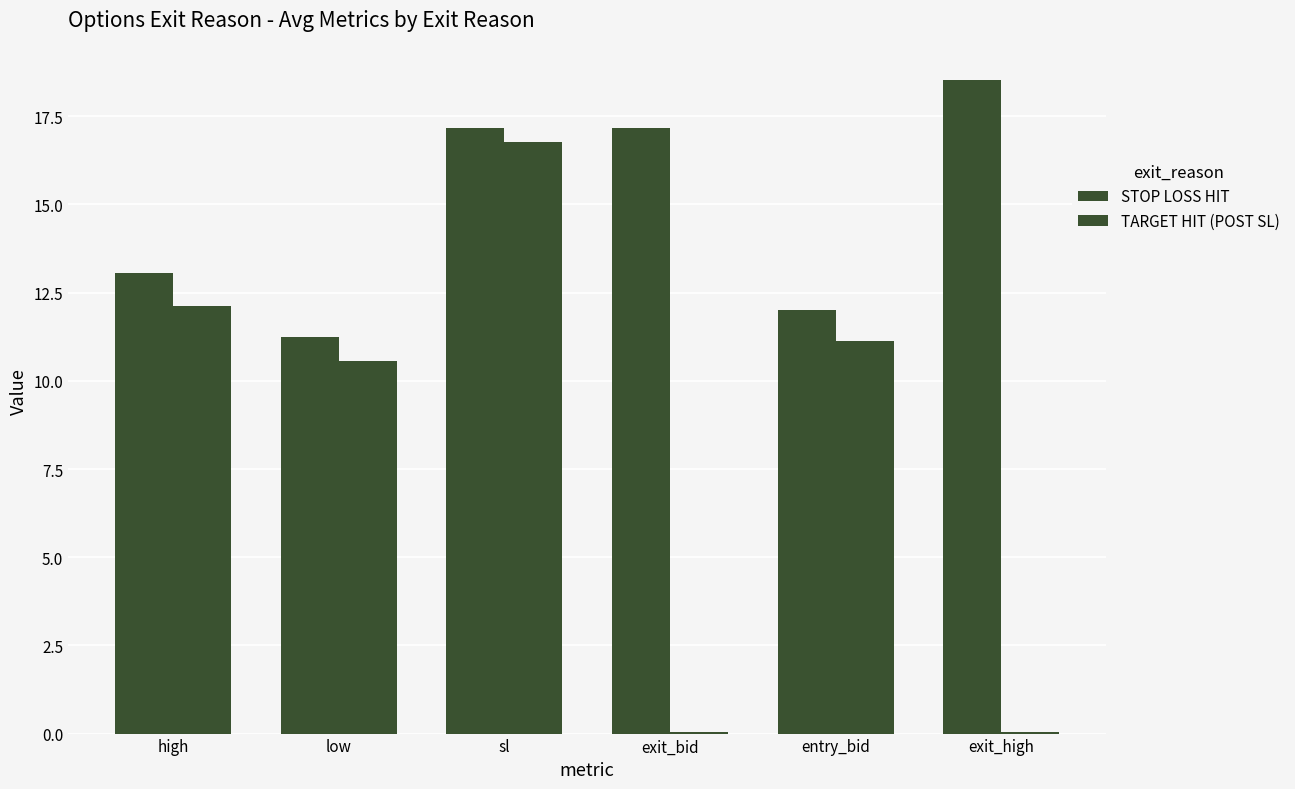

Reading left to right, extract all data points from this chart.

STOP LOSS HIT: high=13.1	low=11.2	sl=17.2	exit_bid=17.2	entry_bid=12.0	exit_high=18.5
TARGET HIT (POST SL): high=12.1	low=10.6	sl=16.8	exit_bid=0.1	entry_bid=11.1	exit_high=0.1